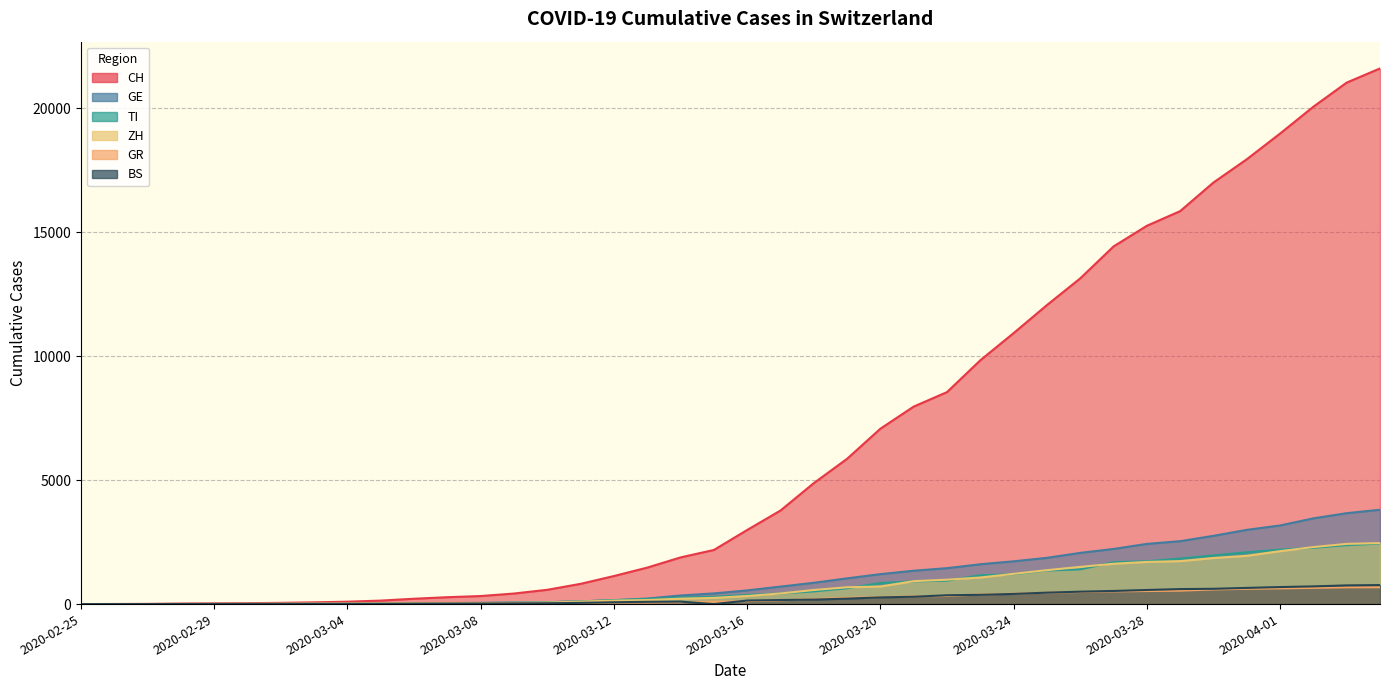

What are all the series names shown in the legend?

CH, GE, TI, ZH, GR, BS